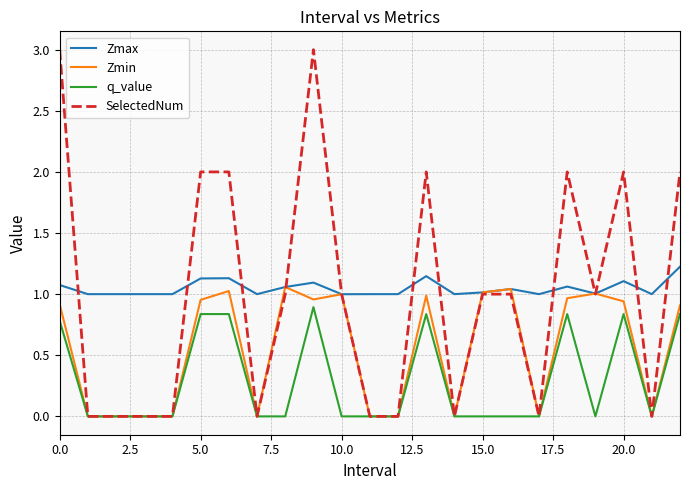

What is the maximum value shown in the chart?

3.0